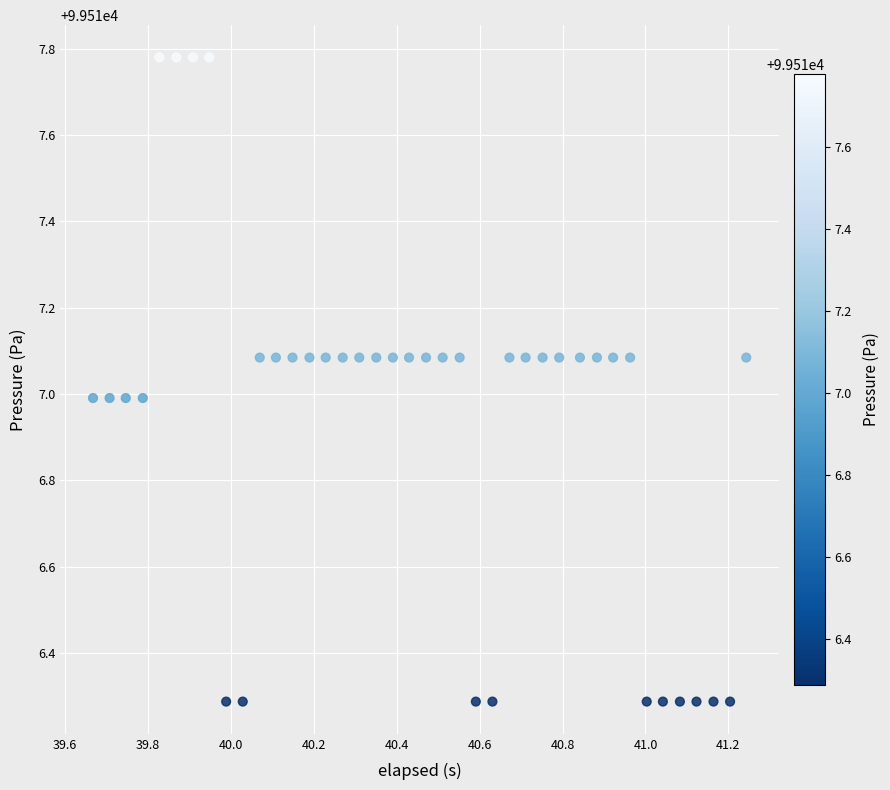

What is the range of Y values (max minus min)?

1.5